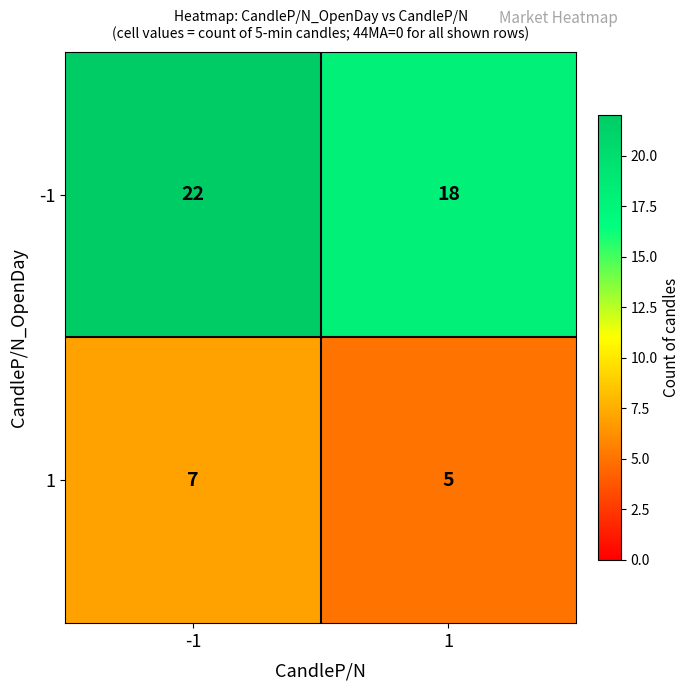

What is the sum of all 1 values?

12